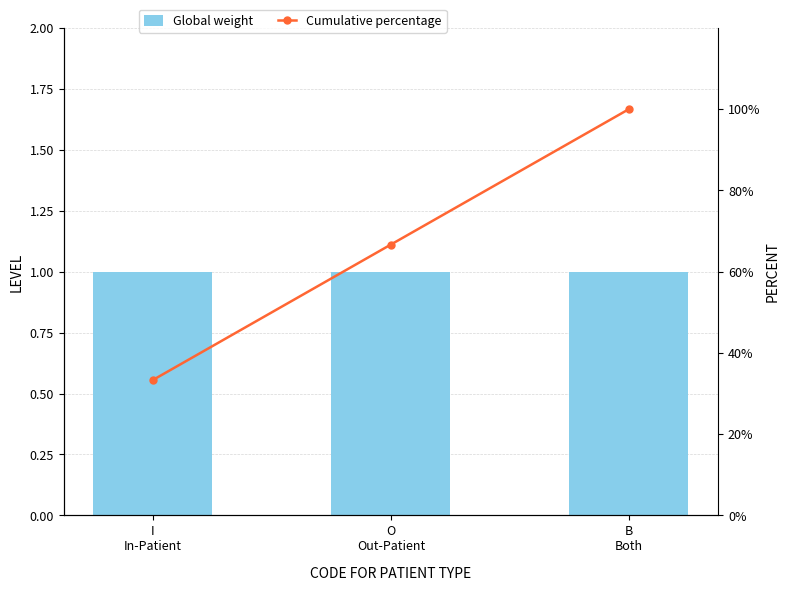

What are all the series names shown in the legend?

Global weight, Cumulative percentage